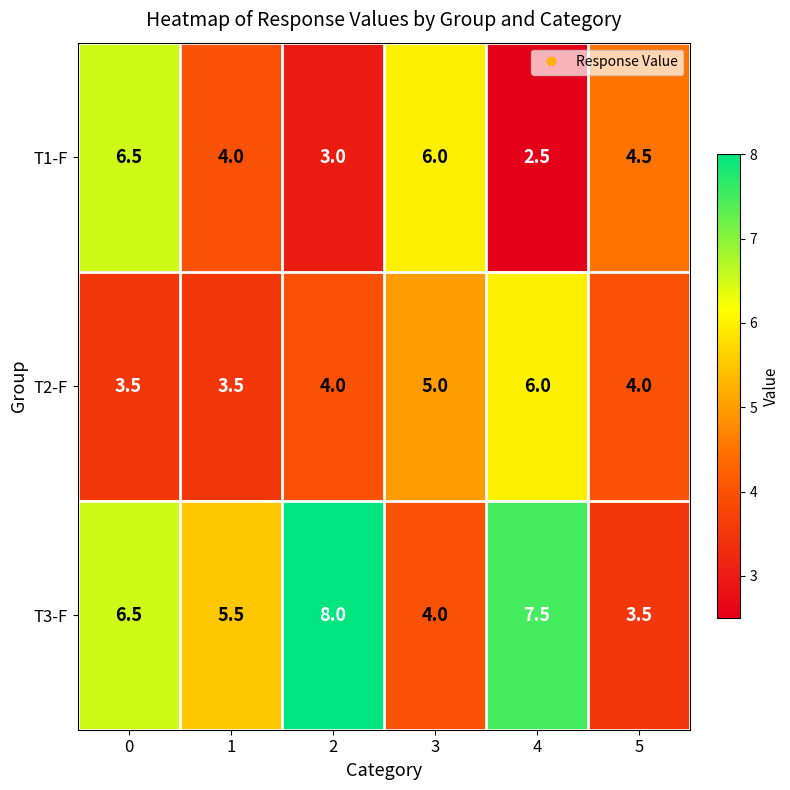

How many T3-F values are between 4 and 7?

3